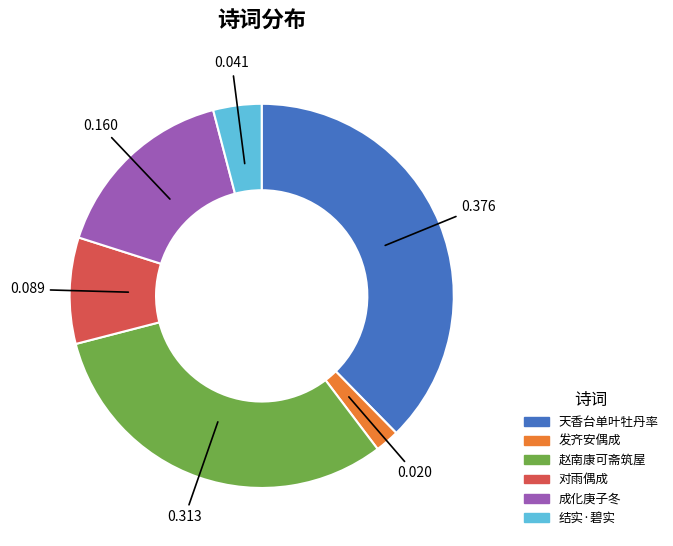

How many slices are in this pie chart?

6